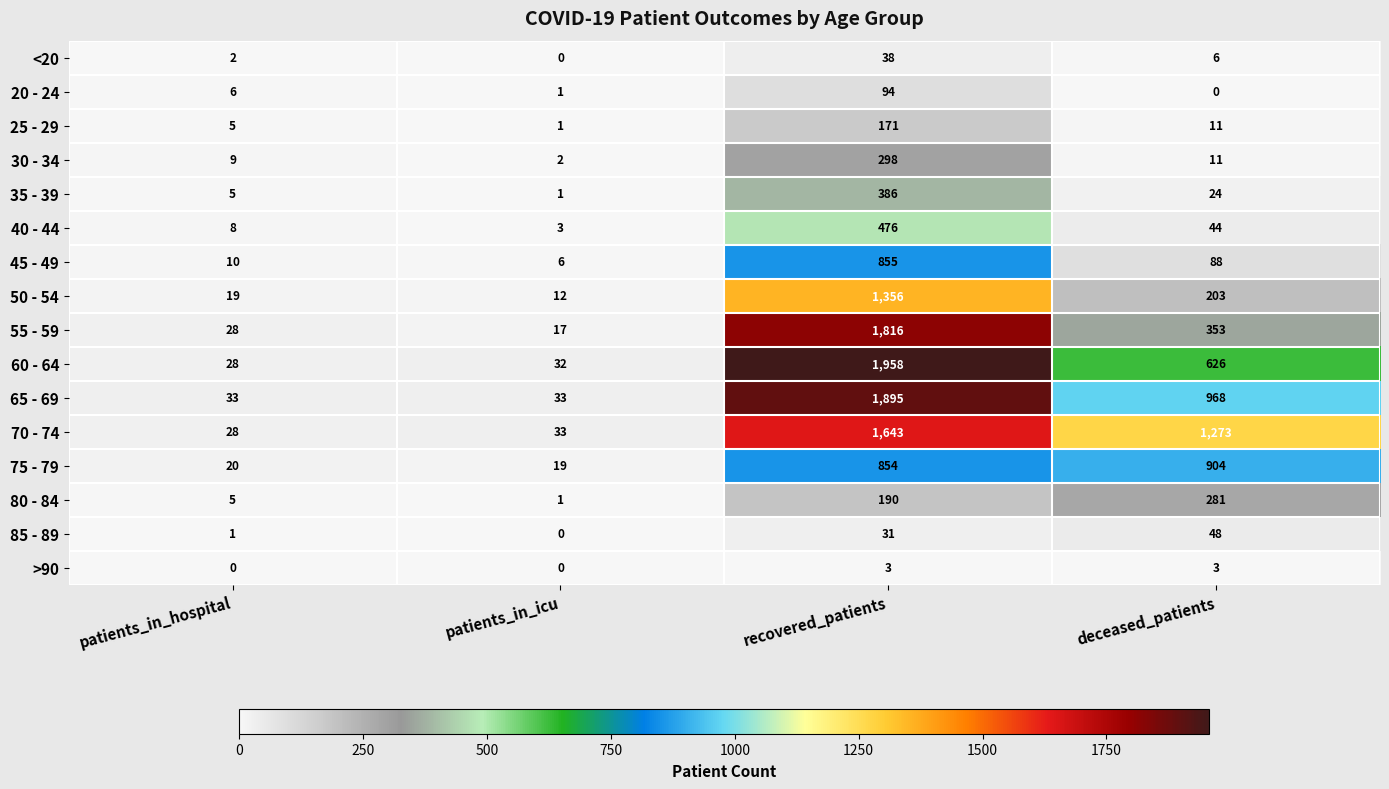

Where is <20 nearest to the value 19?

deceased_patients